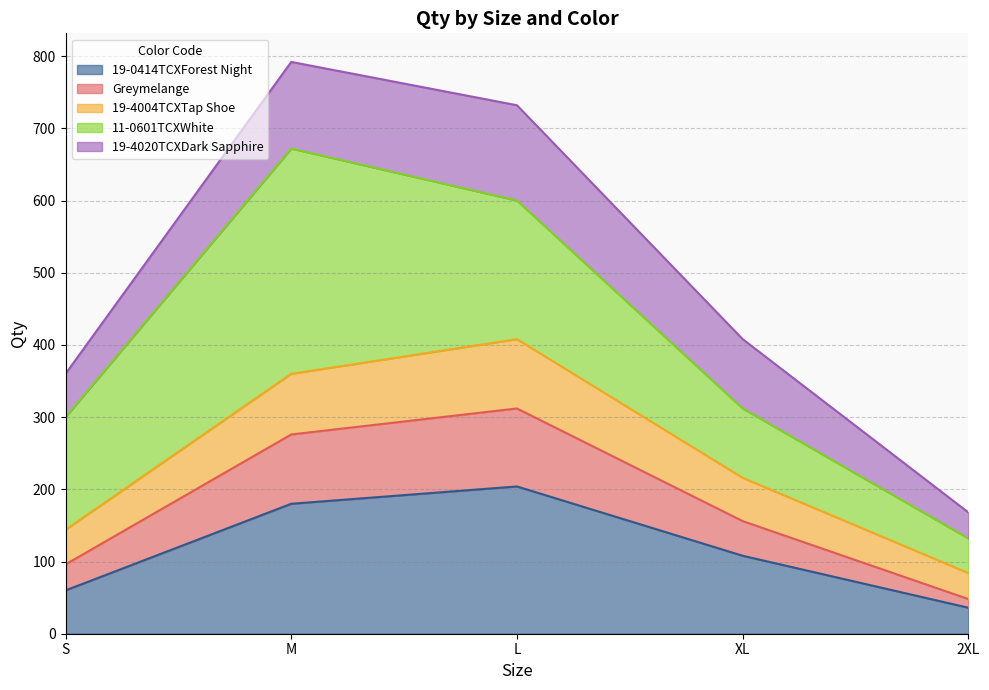

What is the total value across all series at S?

360